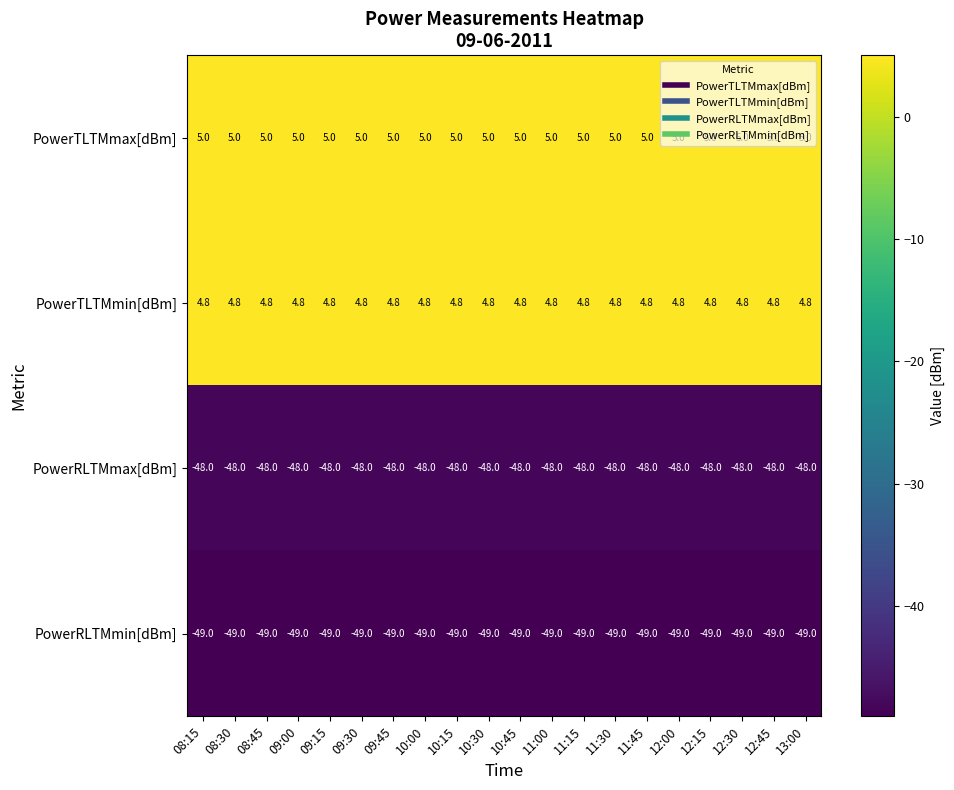

What is the total value across all series at 12:15?

-87.2